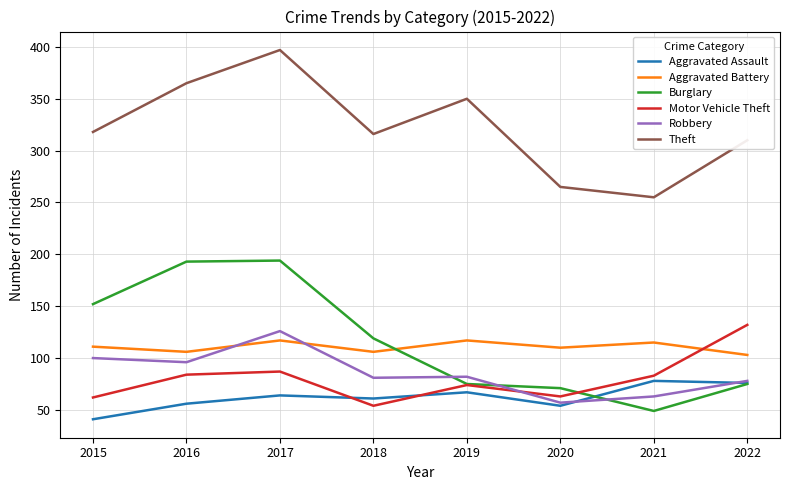

What are all the series names shown in the legend?

Aggravated Assault, Aggravated Battery, Burglary, Motor Vehicle Theft, Robbery, Theft